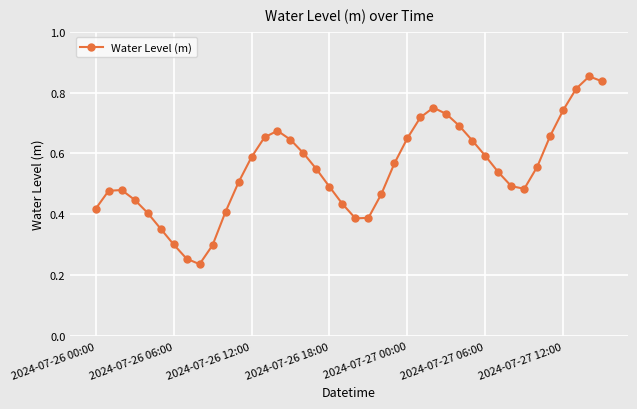

How many interior local valleys (lower than both neighbors) does the data have?

3